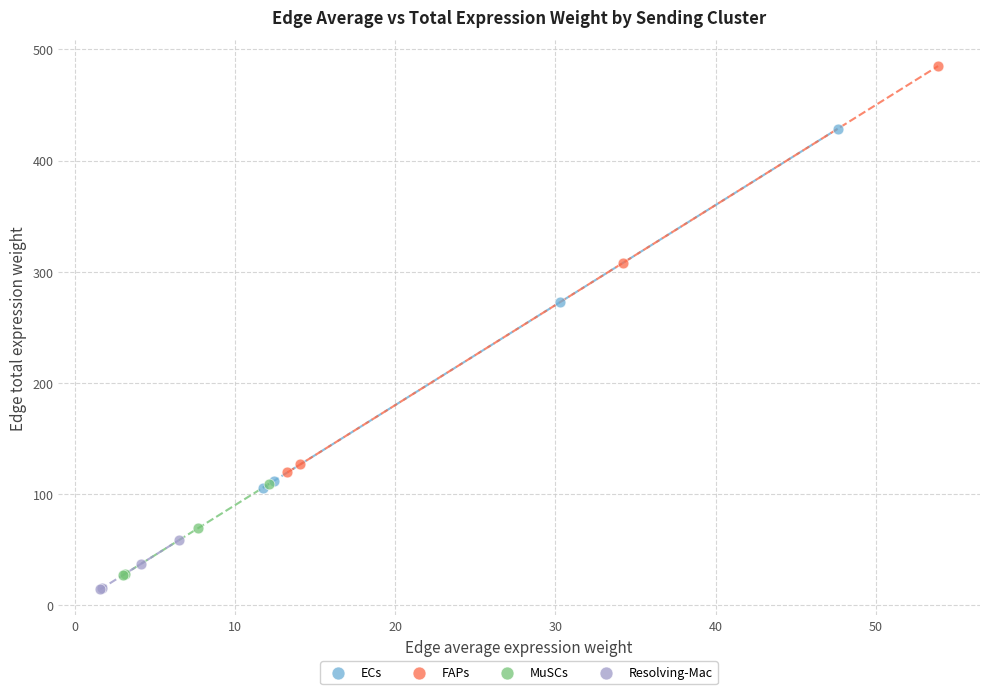

Which series reaches the minimum Y coordinate?

Resolving-Mac